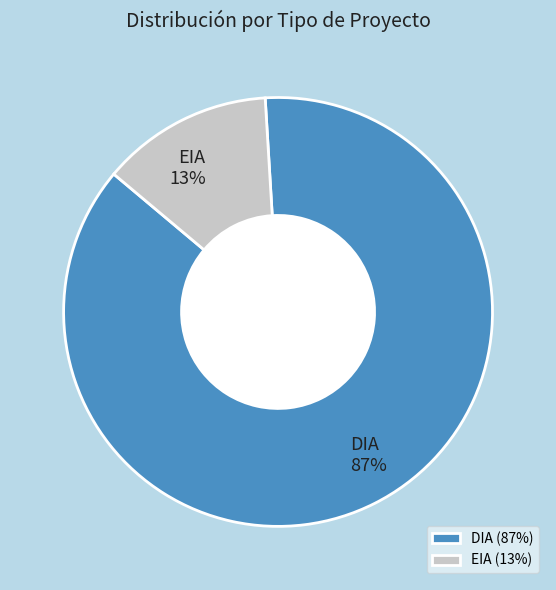

Combined, do EIA and DIA account for over 50%?

Yes